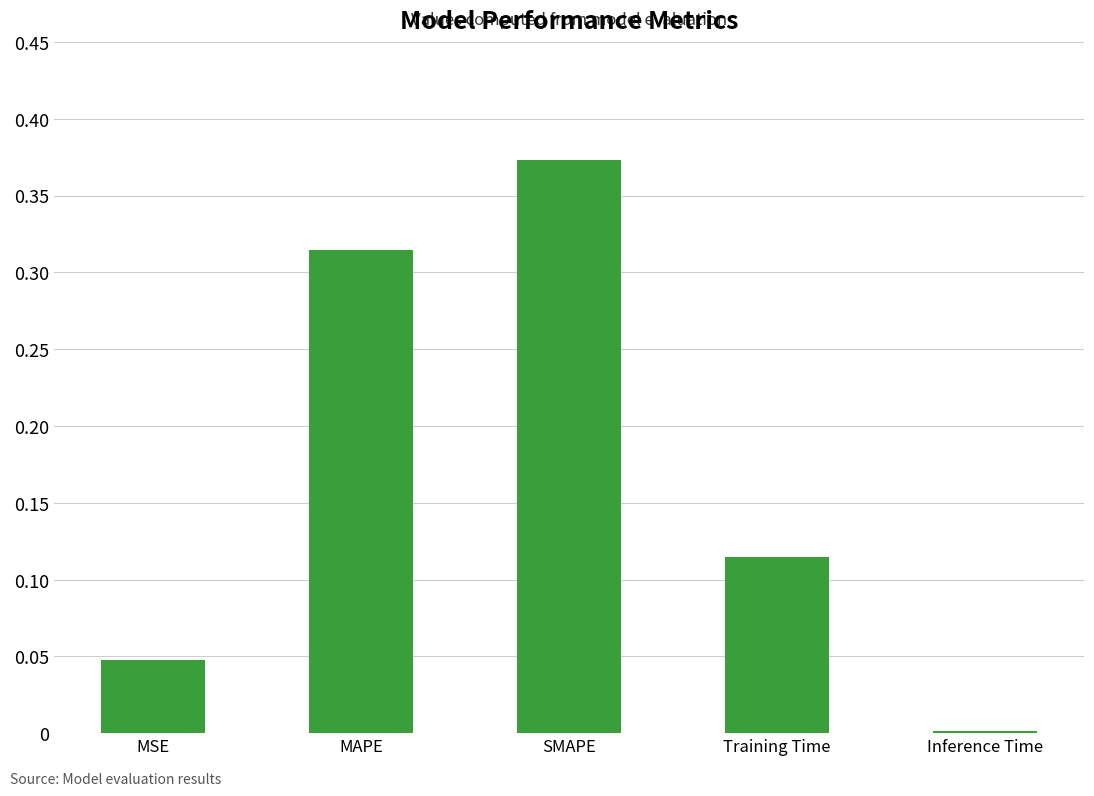

What is the change in value from MAPE to Training Time?

-0.2